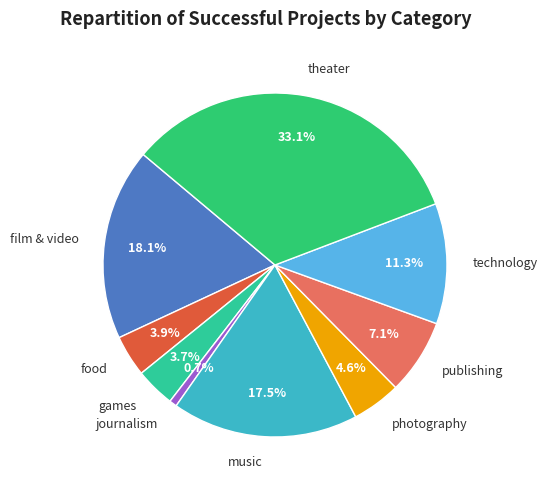

To the nearest percent, what portion does theater represent?

33%